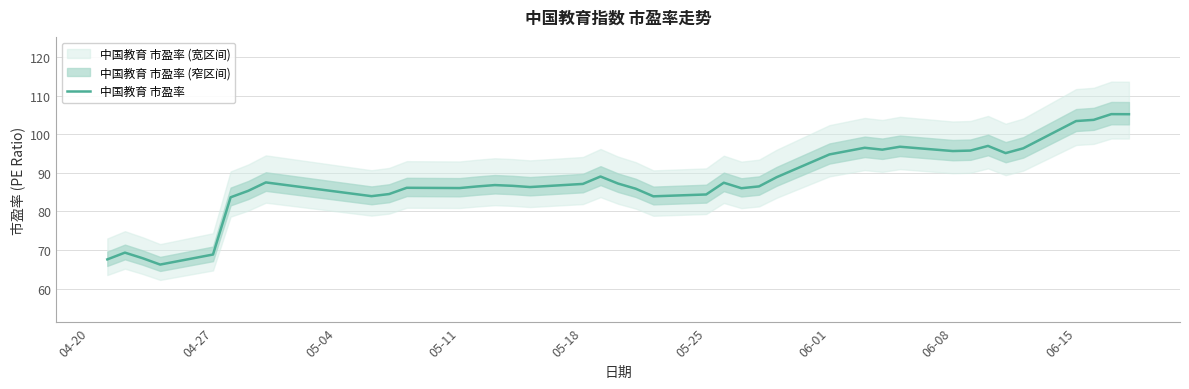

What is the sum of all values?

3526.4